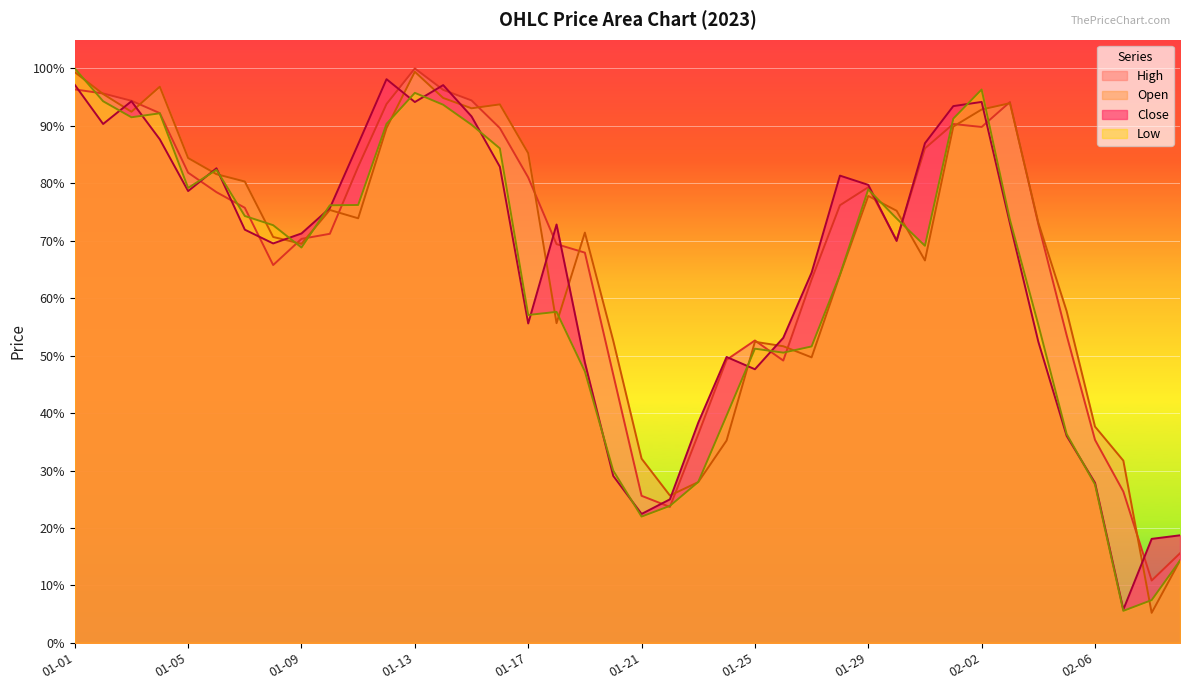

What is the difference between the second highest and minimum values in the Open series?

0.9